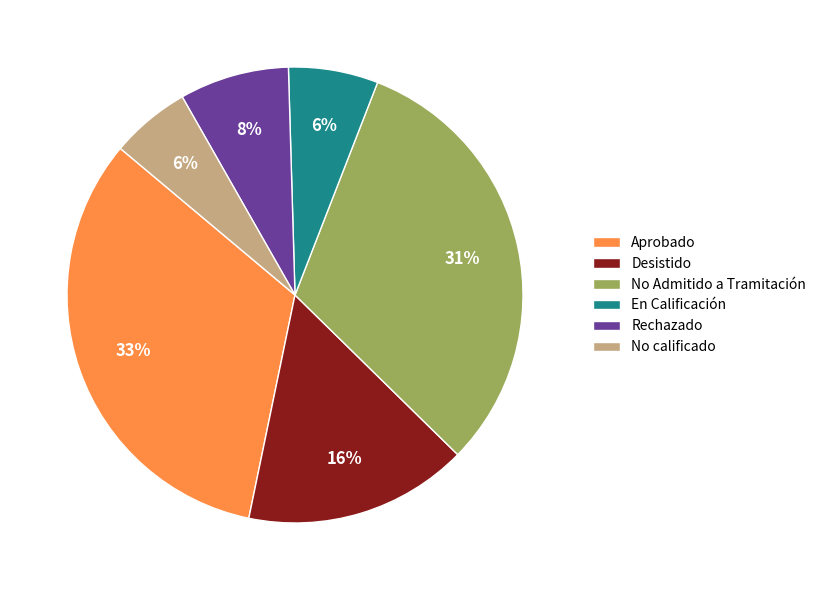

How many segments does this pie chart have?

6